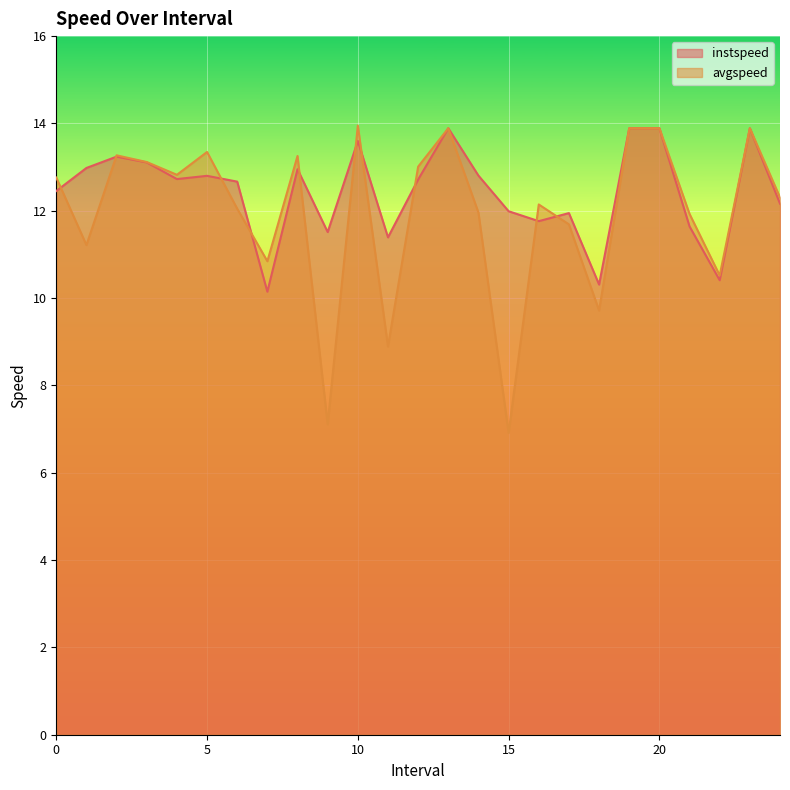

What is the sum of the instspeed values at 14.0 and 0.0?

25.3